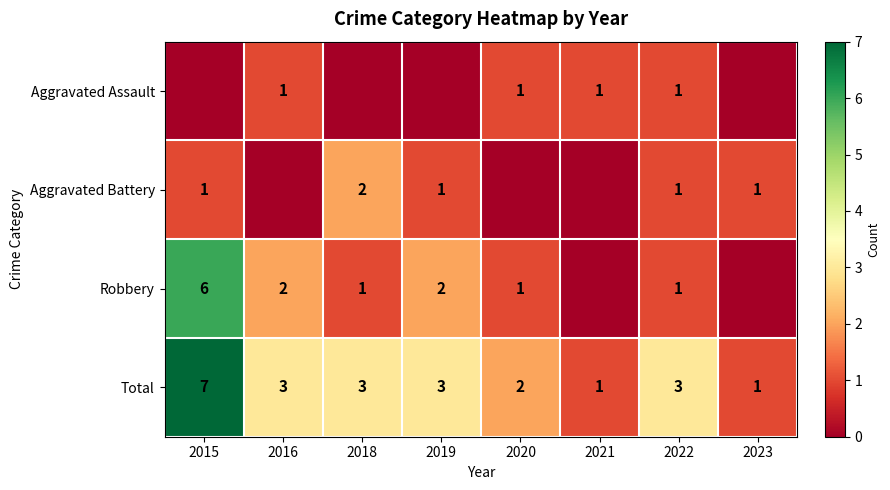

At which category does the chart reach its minimum across all series?

2015